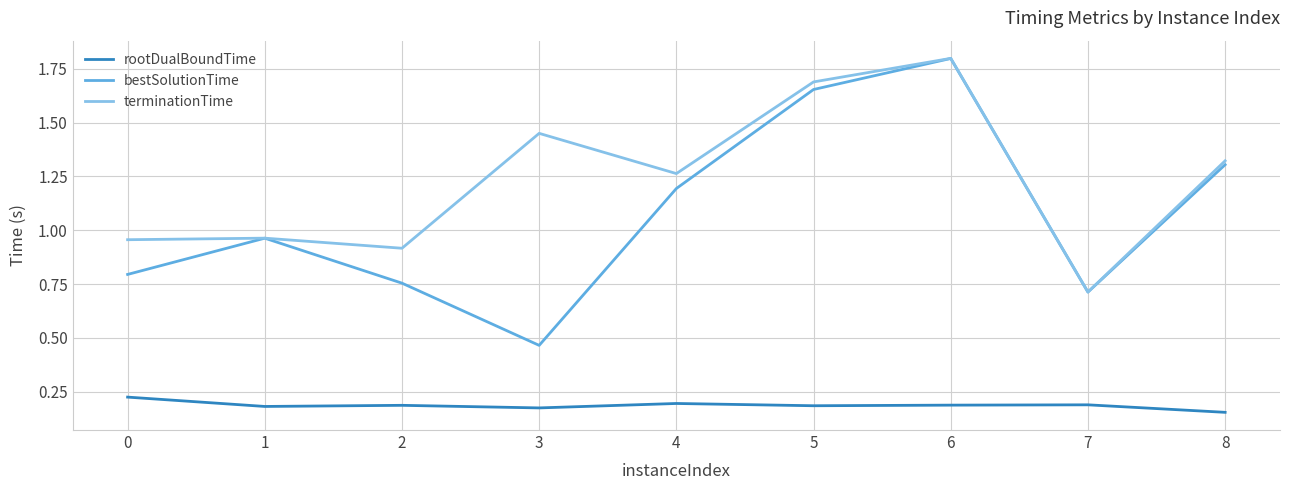

What is the highest value of the terminationTime series?

1.8